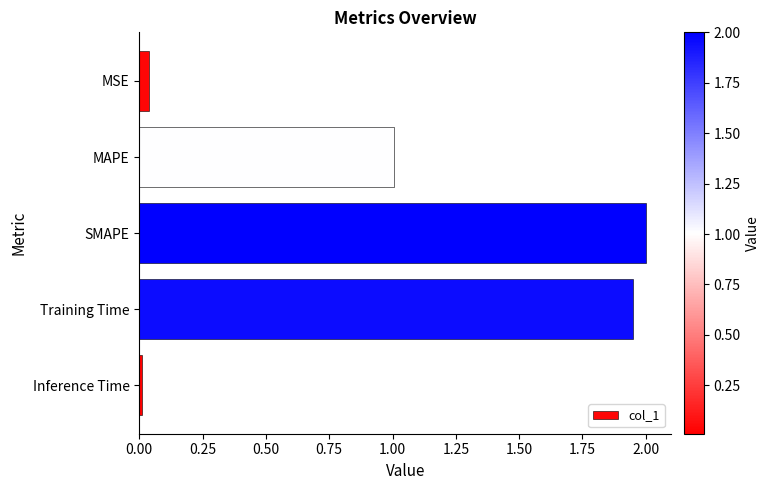

Does the chart contain any negative values?

No